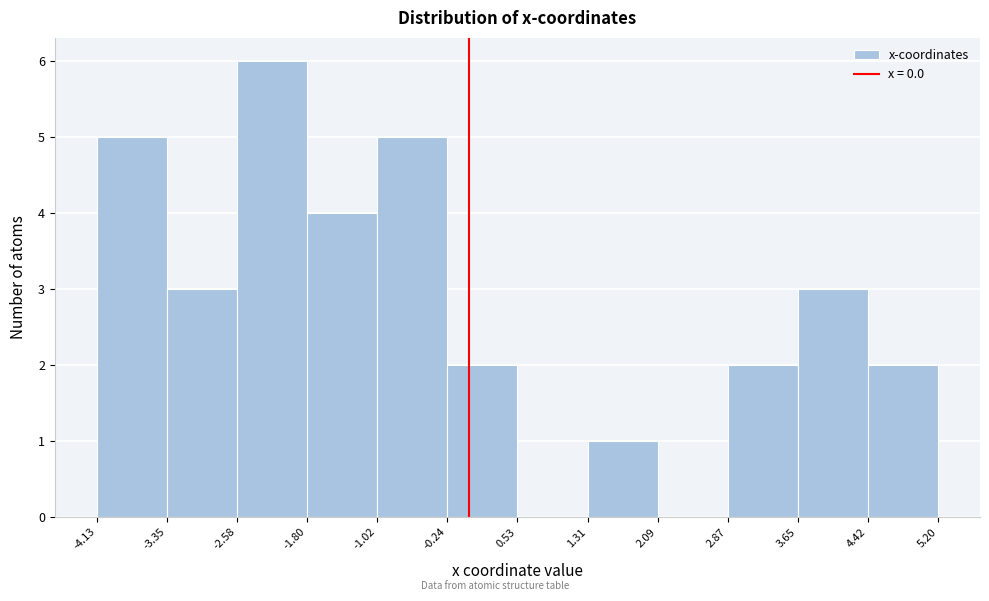

How tall is the bar that spans -2.58 to -1.80 on the x-axis? The values are not printed on the chart, so give them approximately, as read against the axis.

6